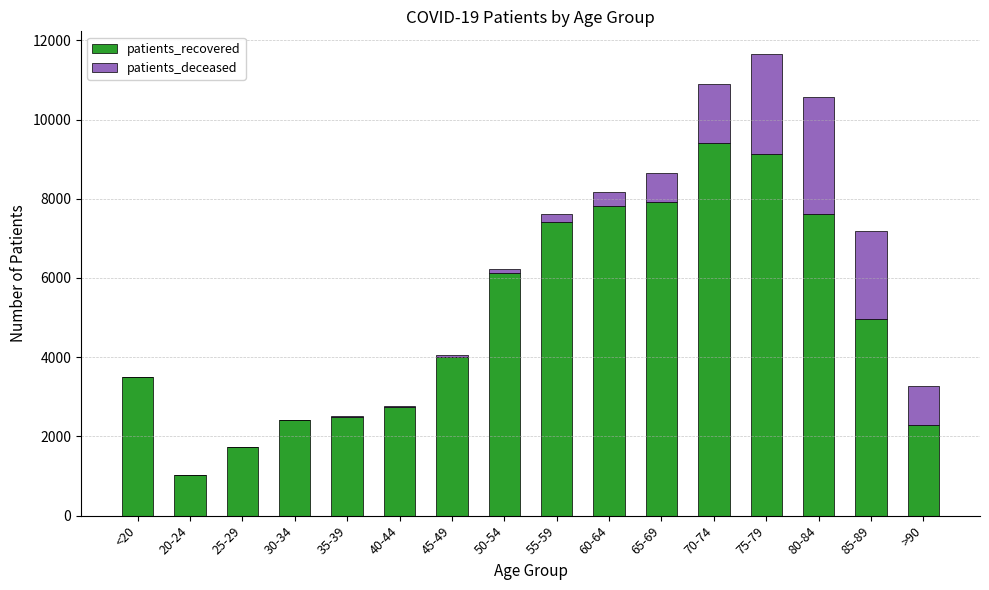

At which category is the sum across all series the highest?

75-79